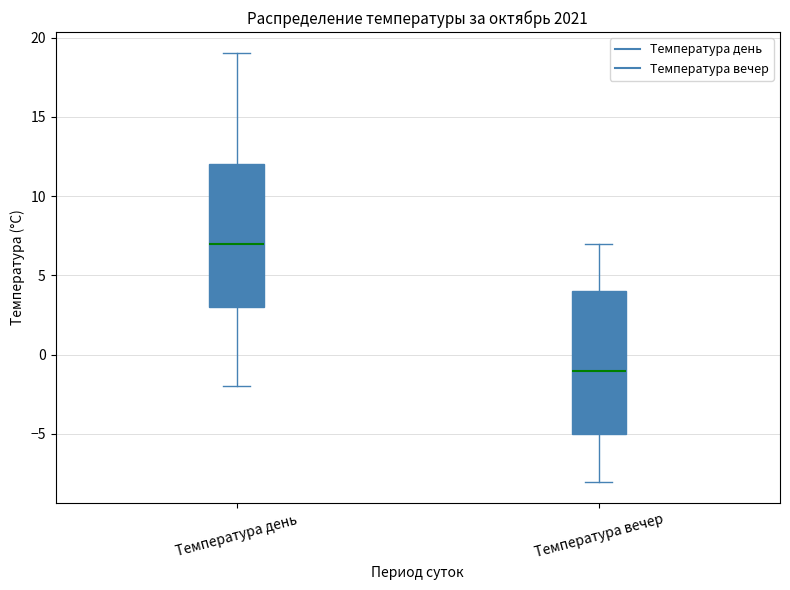

Which box has the lowest median line?

Температура вечер